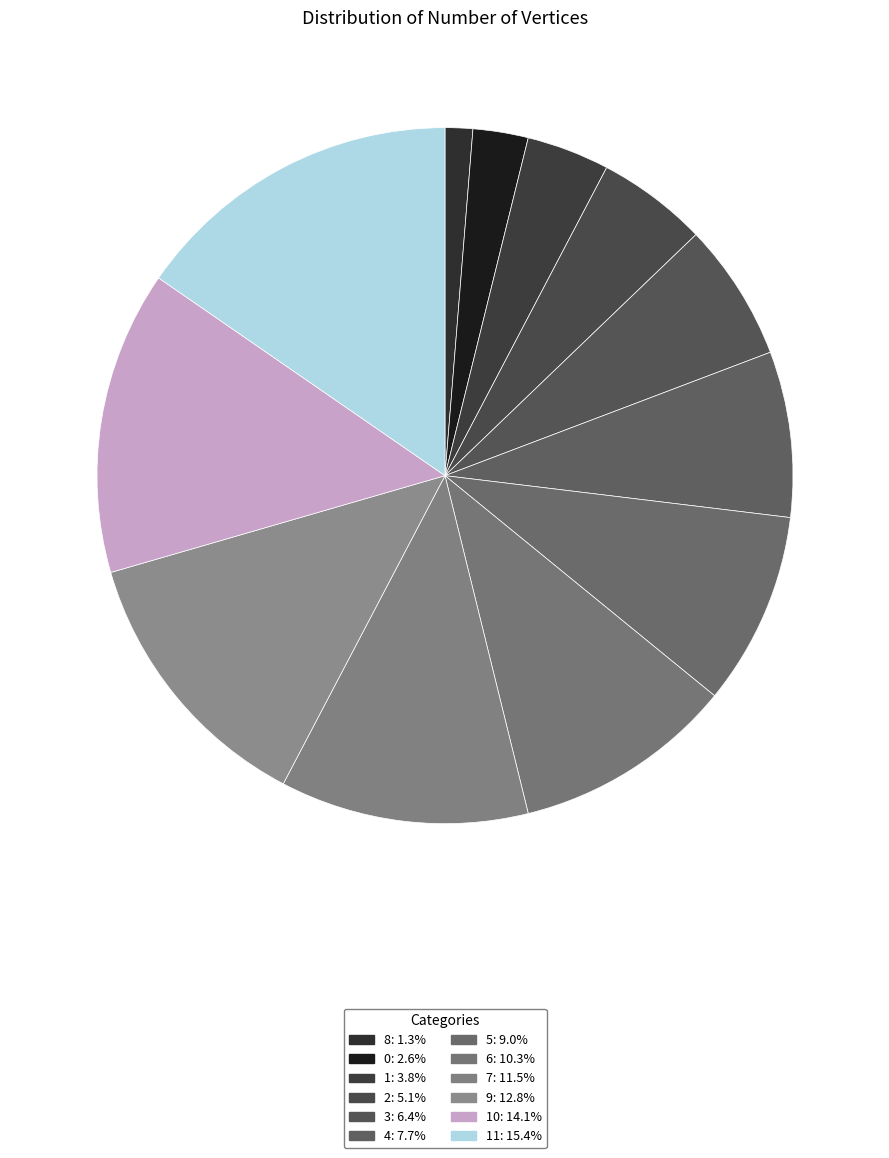

Count the number of slices in the pie.

12